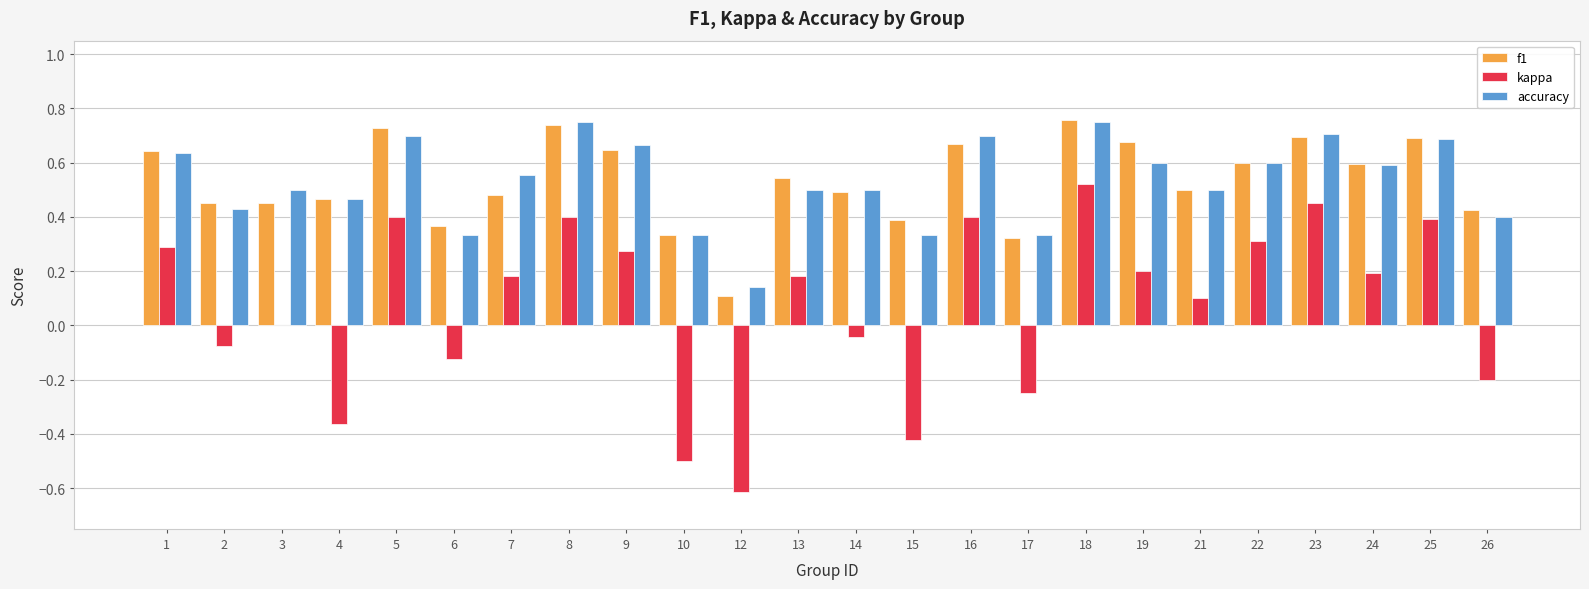

Which series changed the most between 6 and 12?

kappa